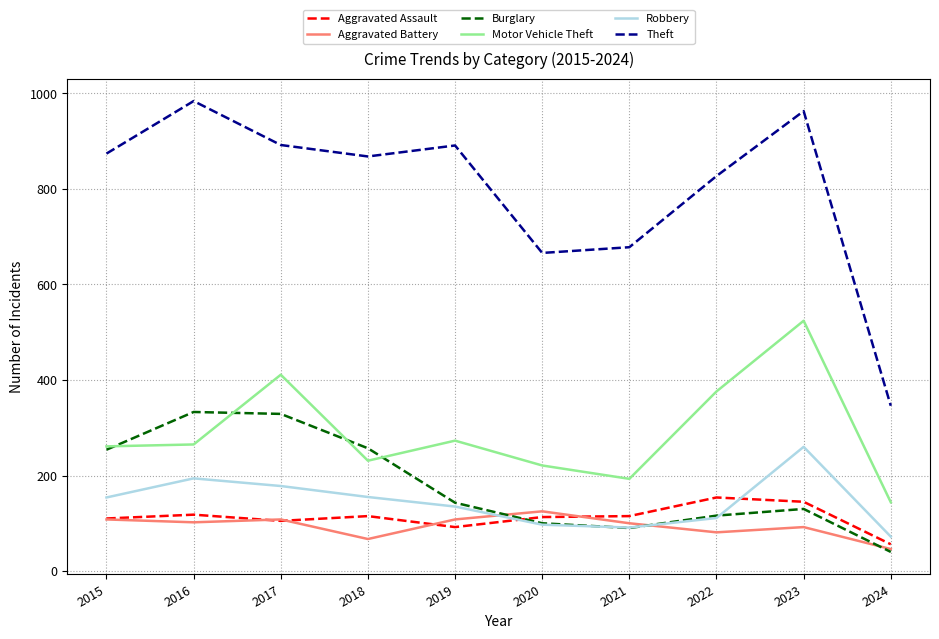

What are all the series names shown in the legend?

Aggravated Assault, Aggravated Battery, Burglary, Motor Vehicle Theft, Robbery, Theft